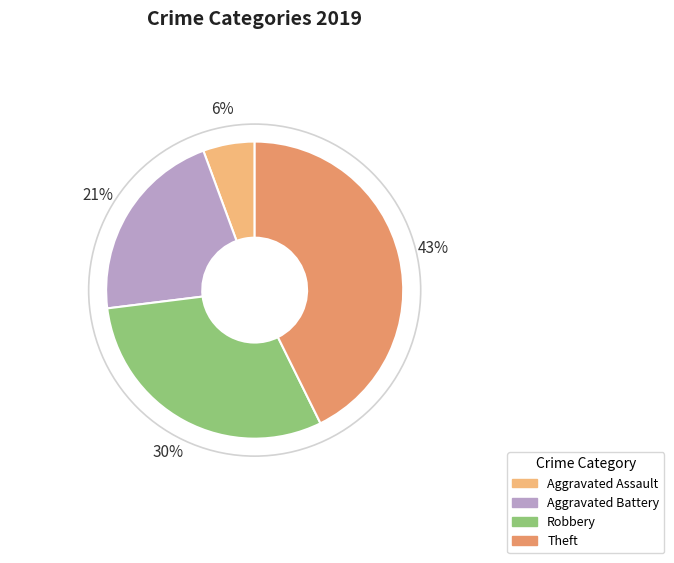

To the nearest percent, what is the average slice percentage?

25%